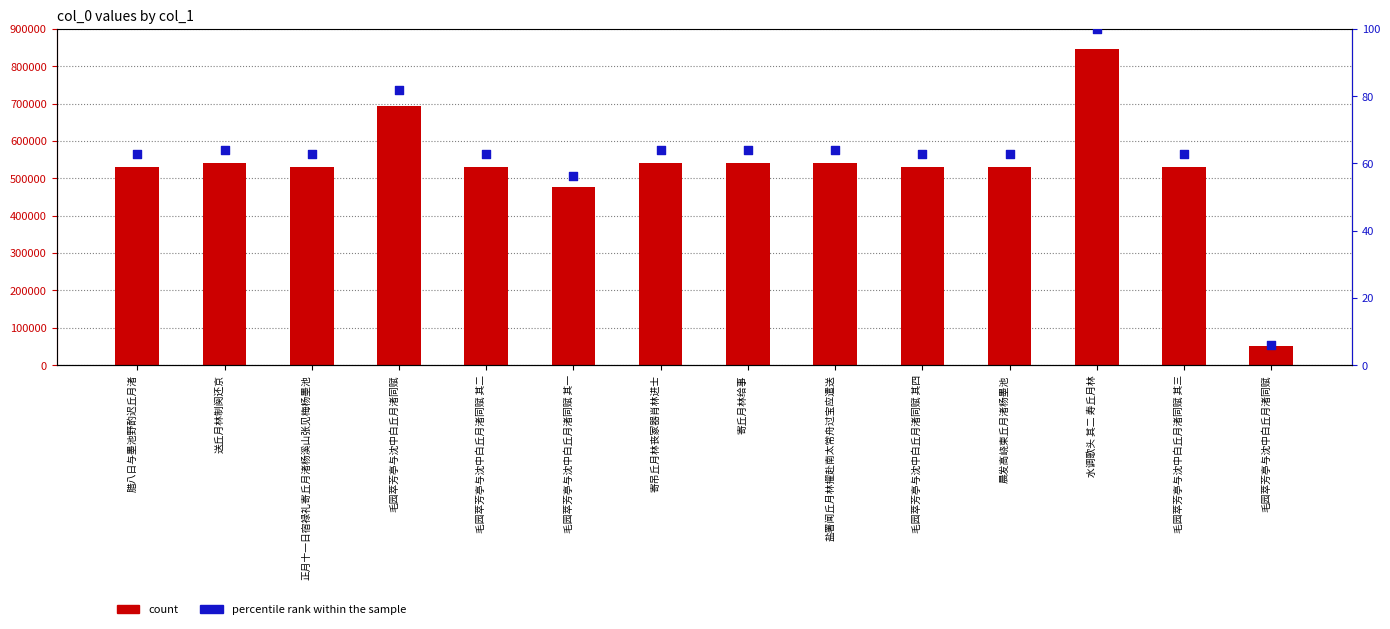

Which series contains the highest Y value?

count